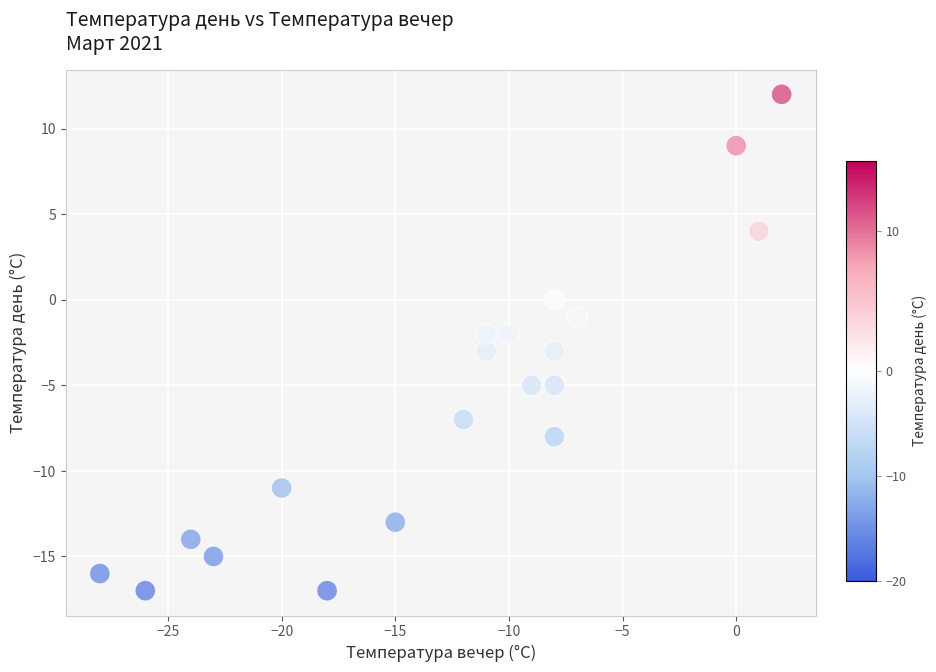

What is the range of X values (max minus min)?

30